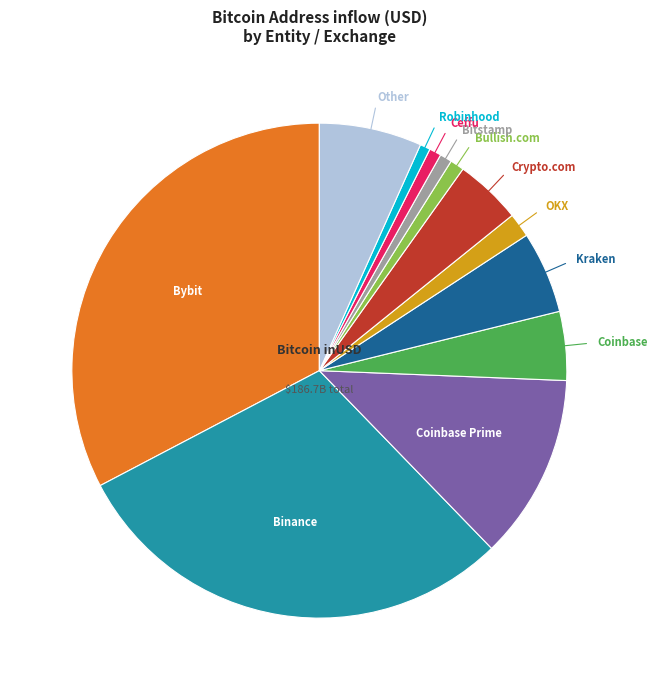

Is there a majority slice in this chart?

No